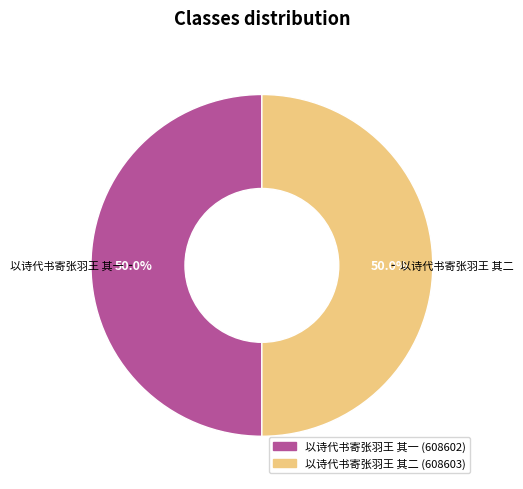

True or false: 以诗代书寄张羽王 其一 accounts for 62% of the total.

False